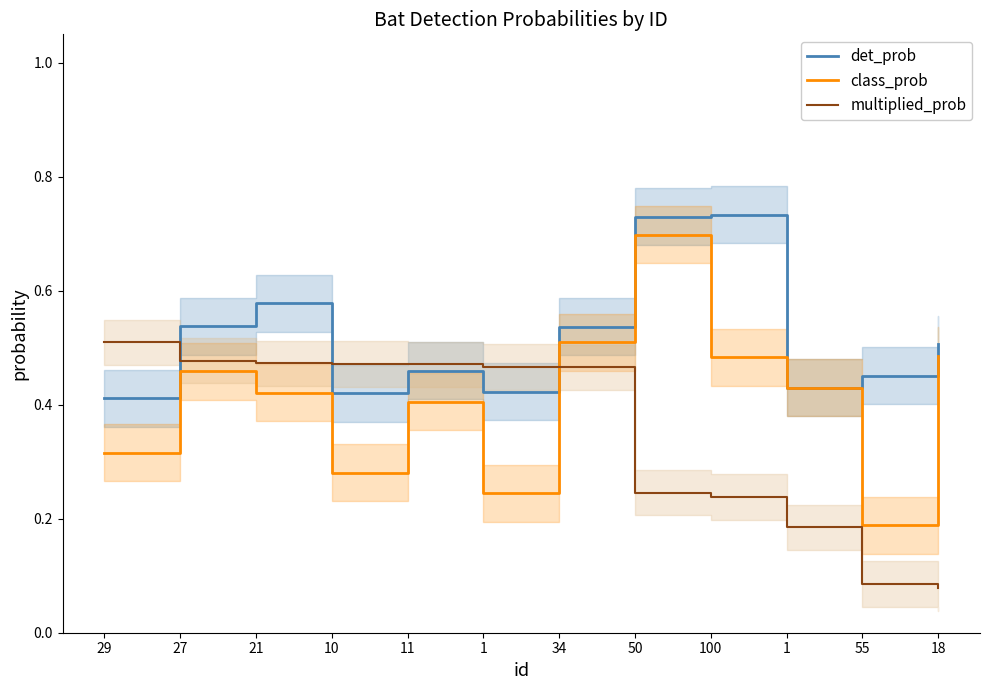

Count the number of data series in this chart.

3